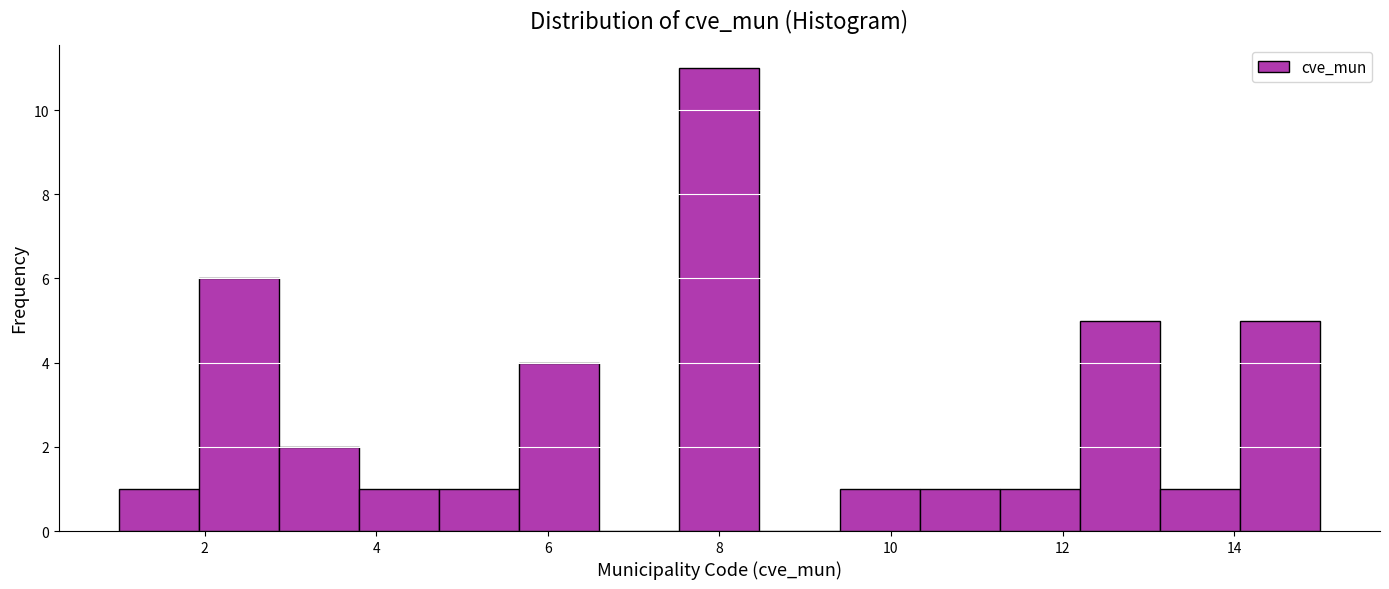

Reading left to right, list every bar in this chart as the range it spans on the x-axis followed by its height. Neither the bar edges nor the heights are printed on the chart, so give them approximately, as read against the axes.

1.0 to 2.0: 1
2.0 to 2.8: 6
2.8 to 3.8: 2
3.8 to 4.8: 1
4.8 to 5.6: 1
5.6 to 6.6: 4
6.6 to 7.6: 0
7.6 to 8.4: 11
8.4 to 9.4: 0
9.4 to 10.4: 1
10.4 to 11.2: 1
11.2 to 12.2: 1
12.2 to 13.2: 5
13.2 to 14.0: 1
14.0 to 15.0: 5